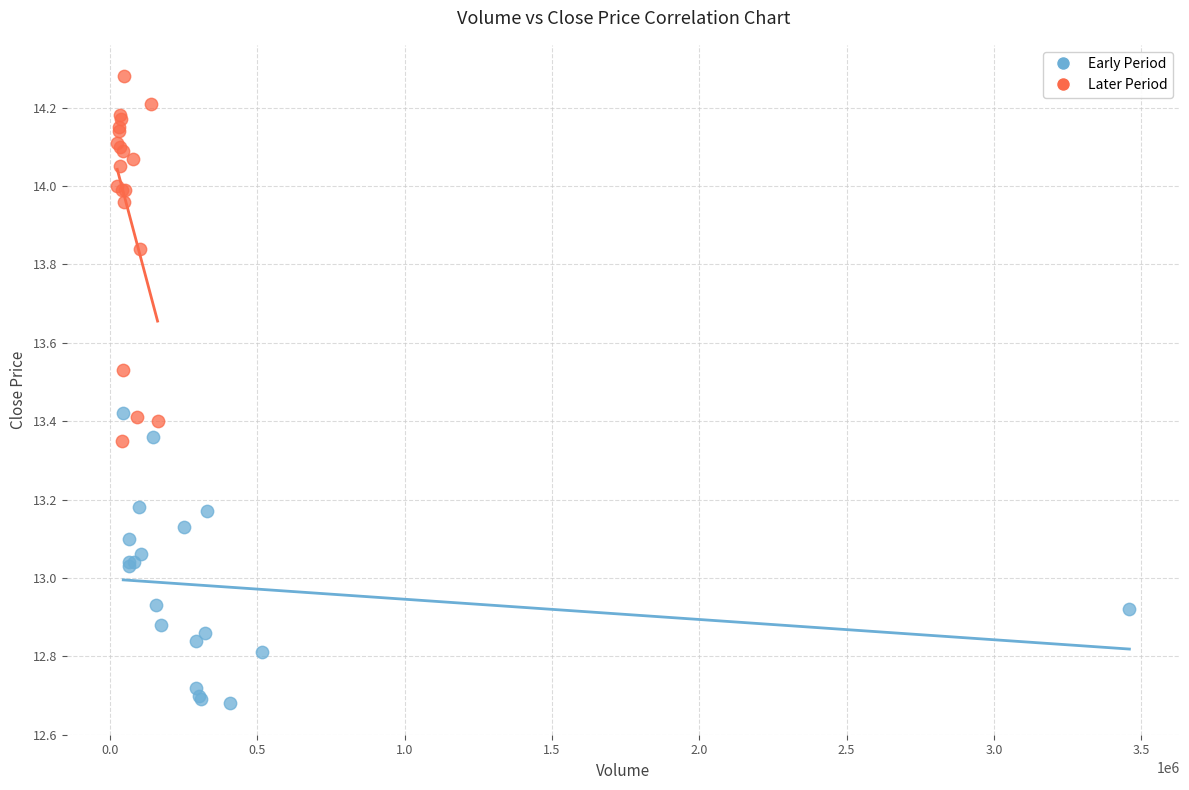

Which series has the largest Y range (max minus min)?

Later Period